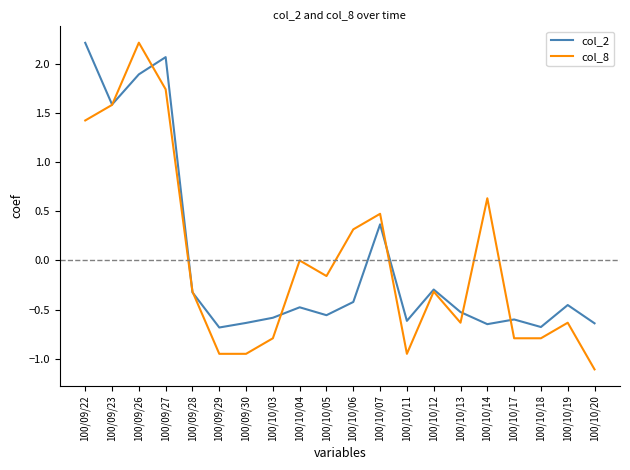

What is the difference between the col_2 values at 100/09/28 and 100/10/07?

0.7